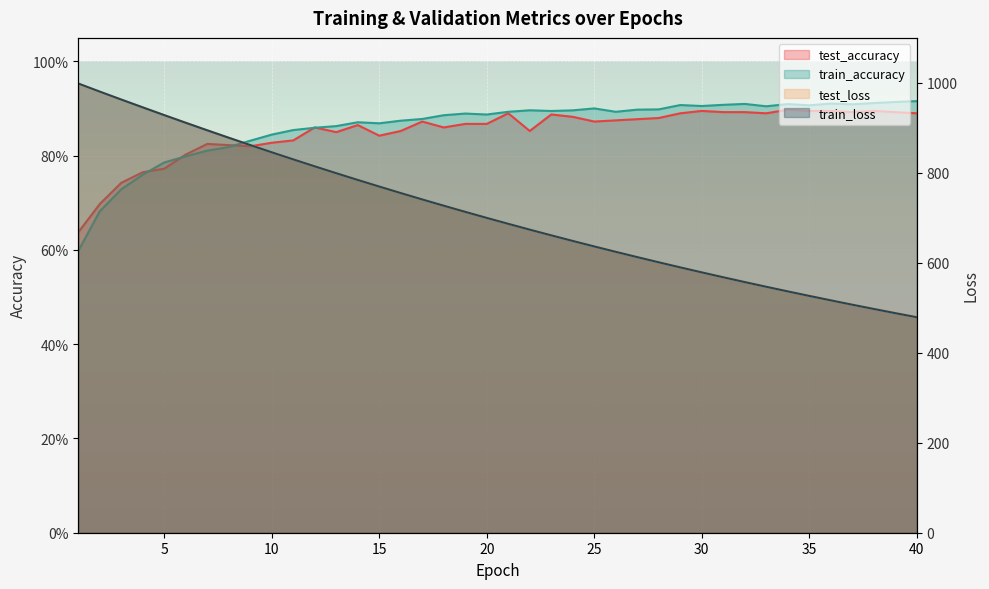

Read the train_accuracy value at 15.

0.9